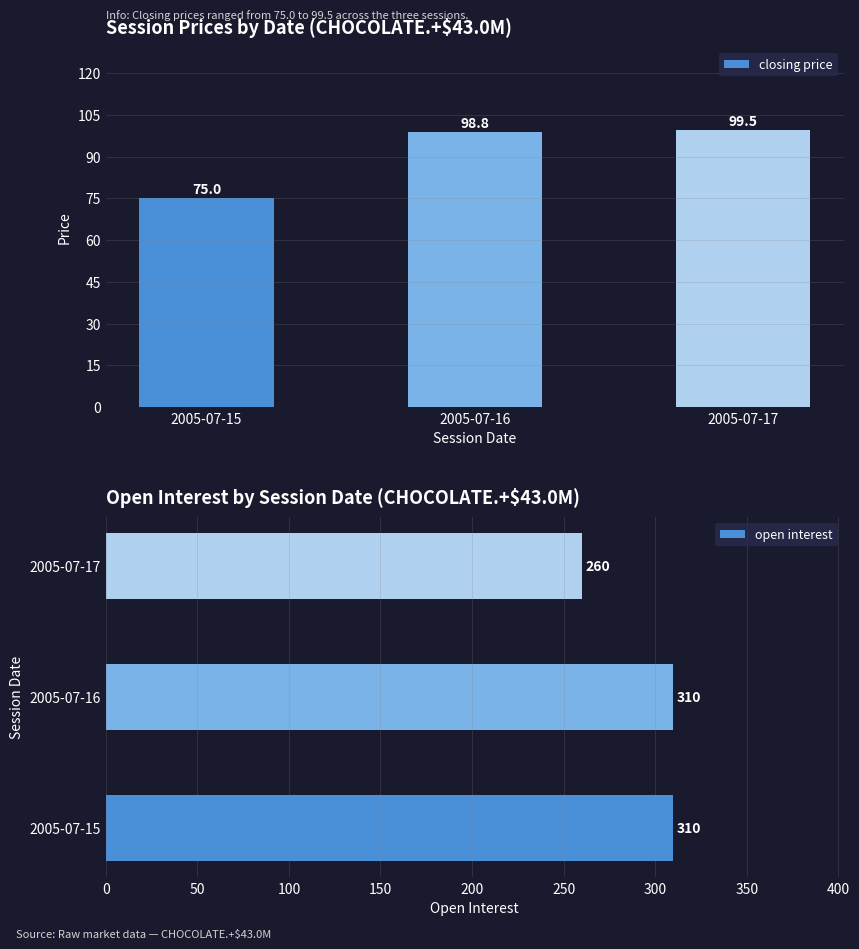

Rank the series by their maximum value, from lowest to highest.

closing price, open interest